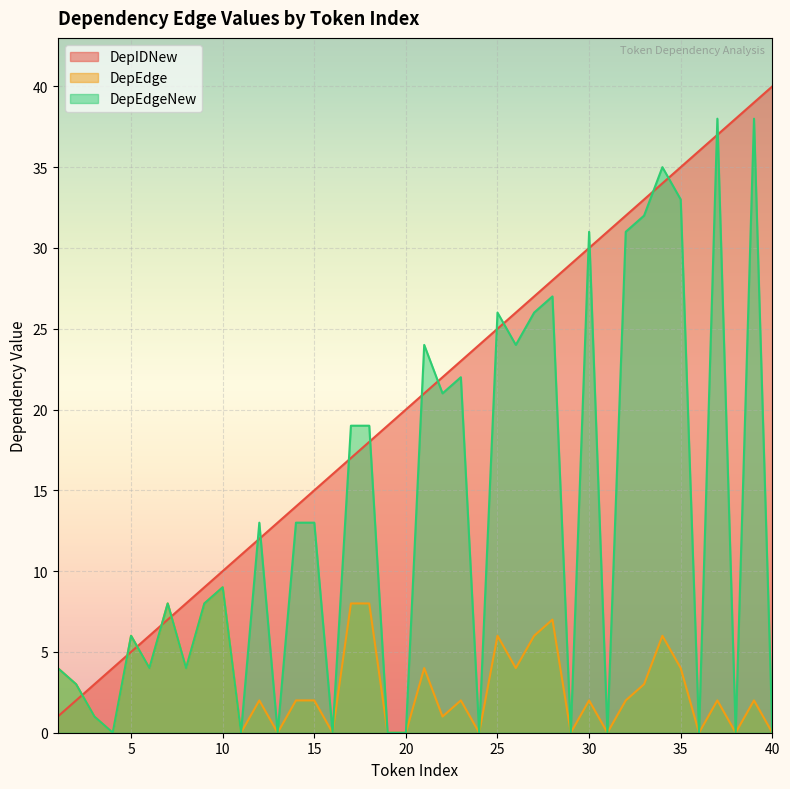

Which series has the largest total across all categories?

DepIDNew